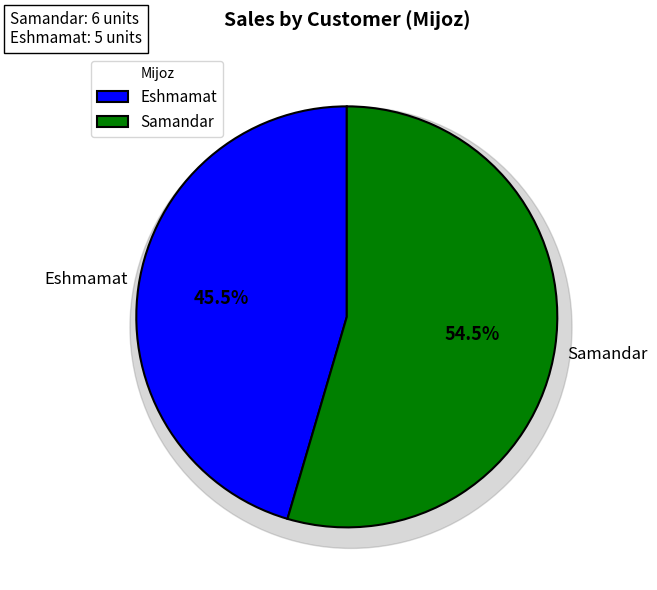

What percentage do Eshmamat and Samandar together represent?

100.0%